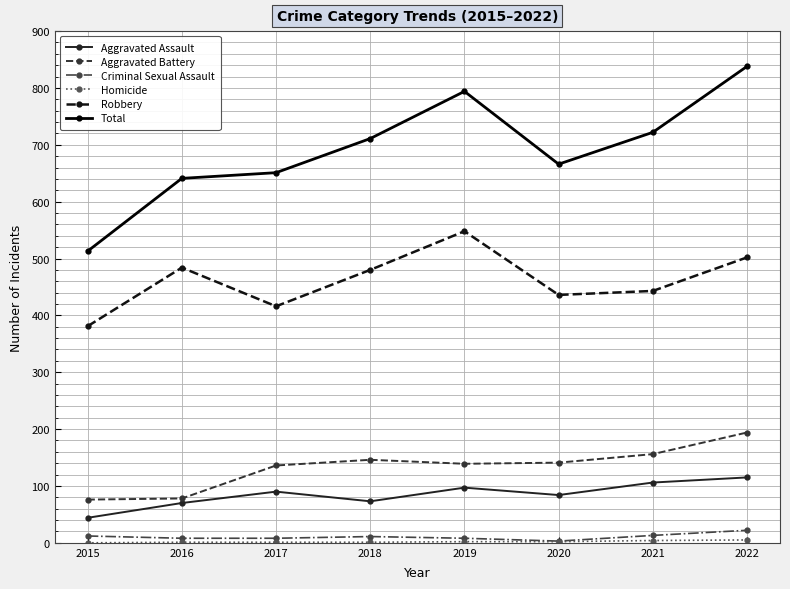

Which series has the widest spread of values?

Total